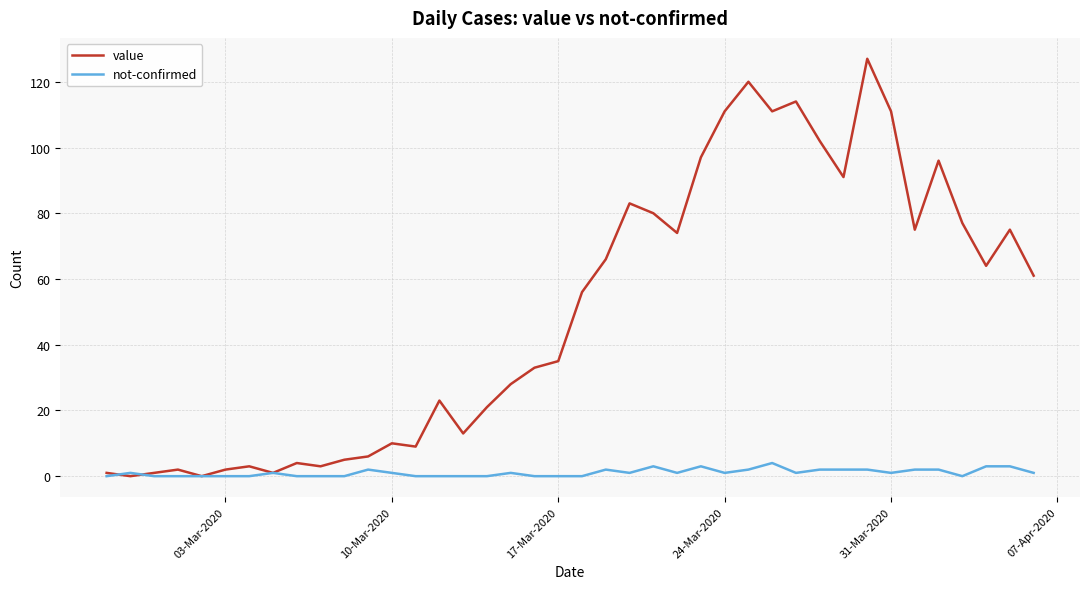

Which series has the largest total across all categories?

value